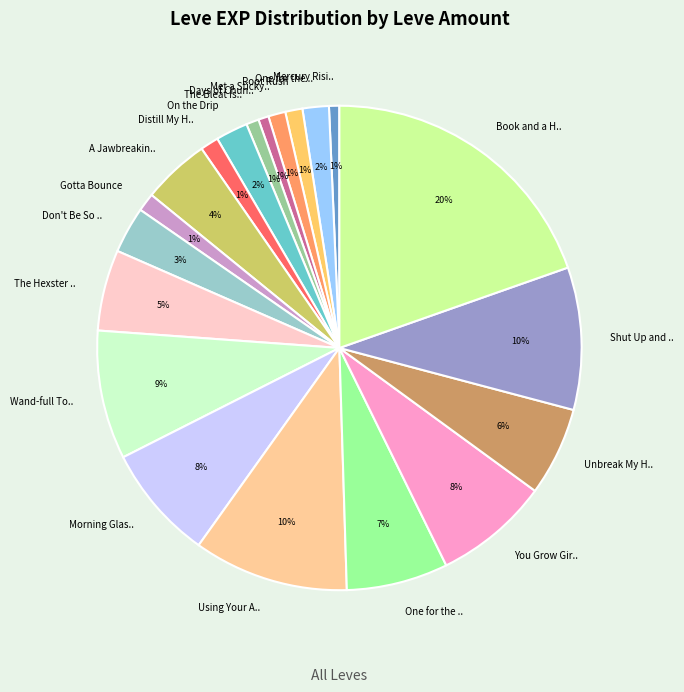

Count the number of slices in the pie.

20